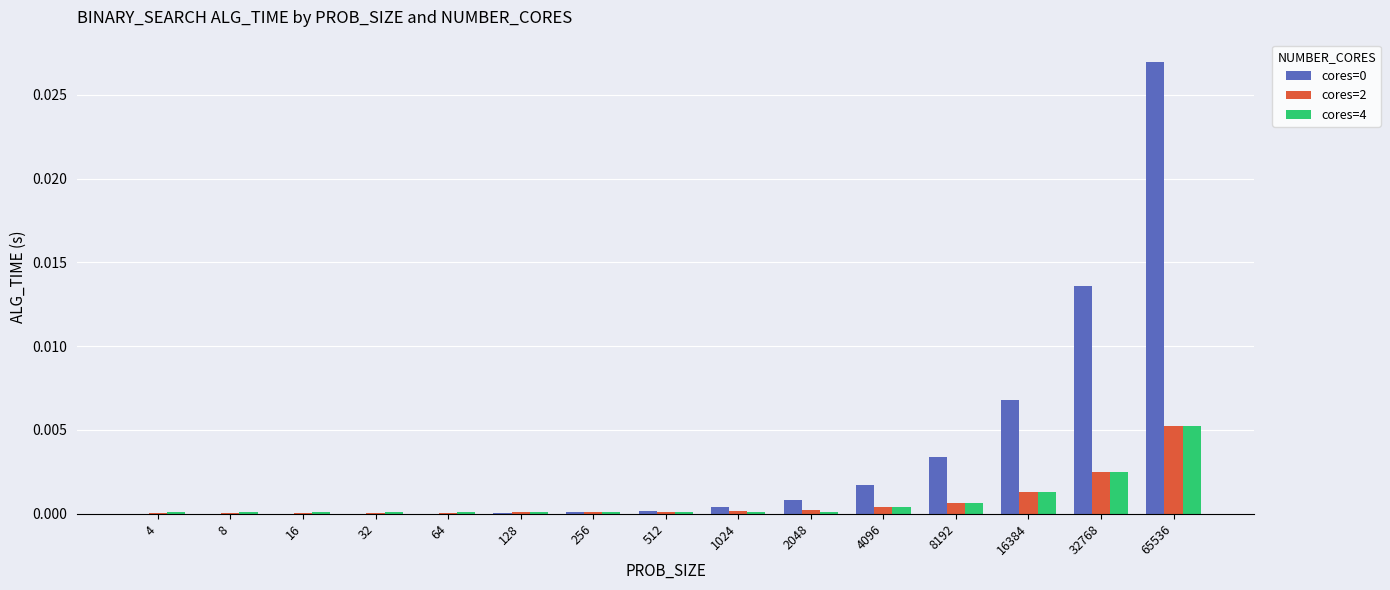

The cores=4 series shows 0.0 at 64. True or false?

True